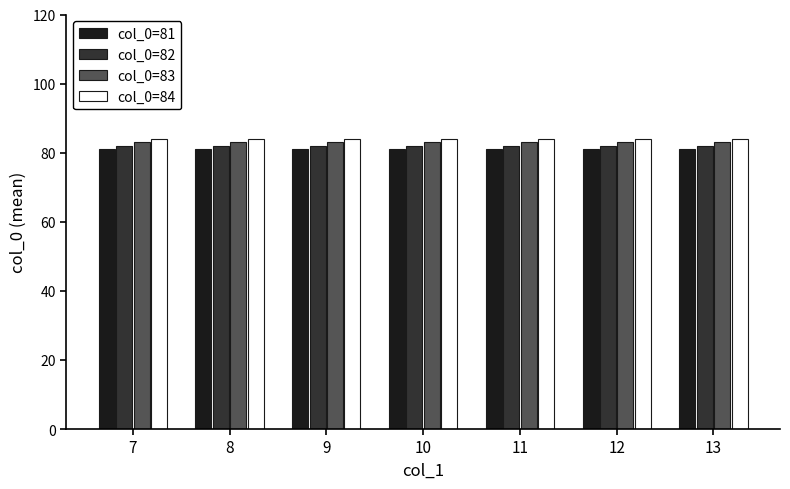

What is the minimum value shown in the chart?

81